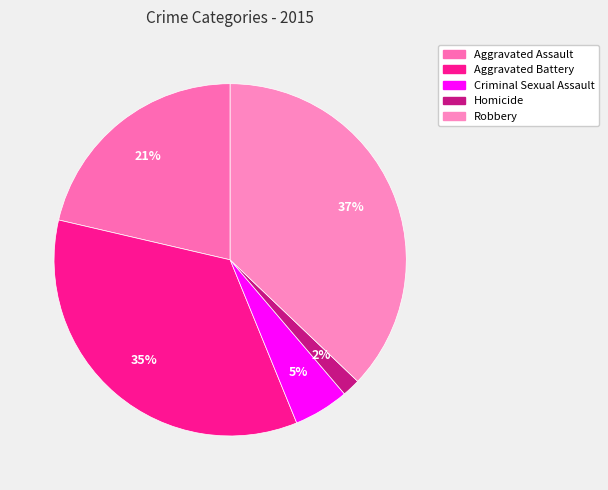

What percentage is the Criminal Sexual Assault slice, to the nearest percent?

5%